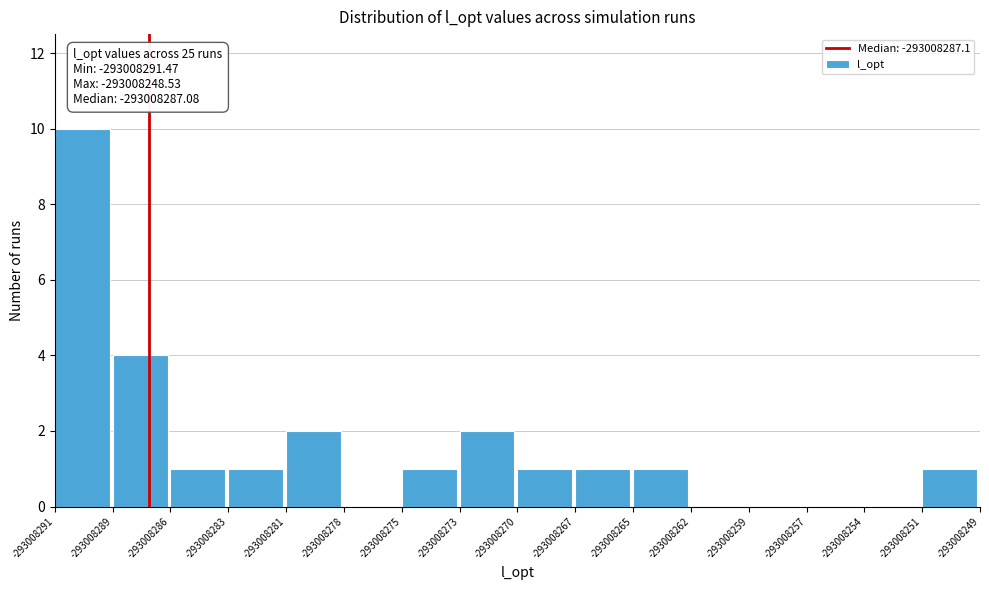

Over which range of the x-axis is the bar tallest?

-293008291 to -293008289